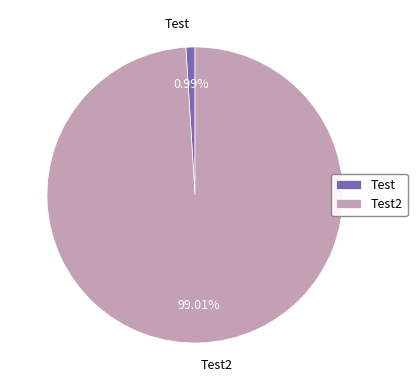

The Test2 slice represents 89% of the pie. True or false?

False